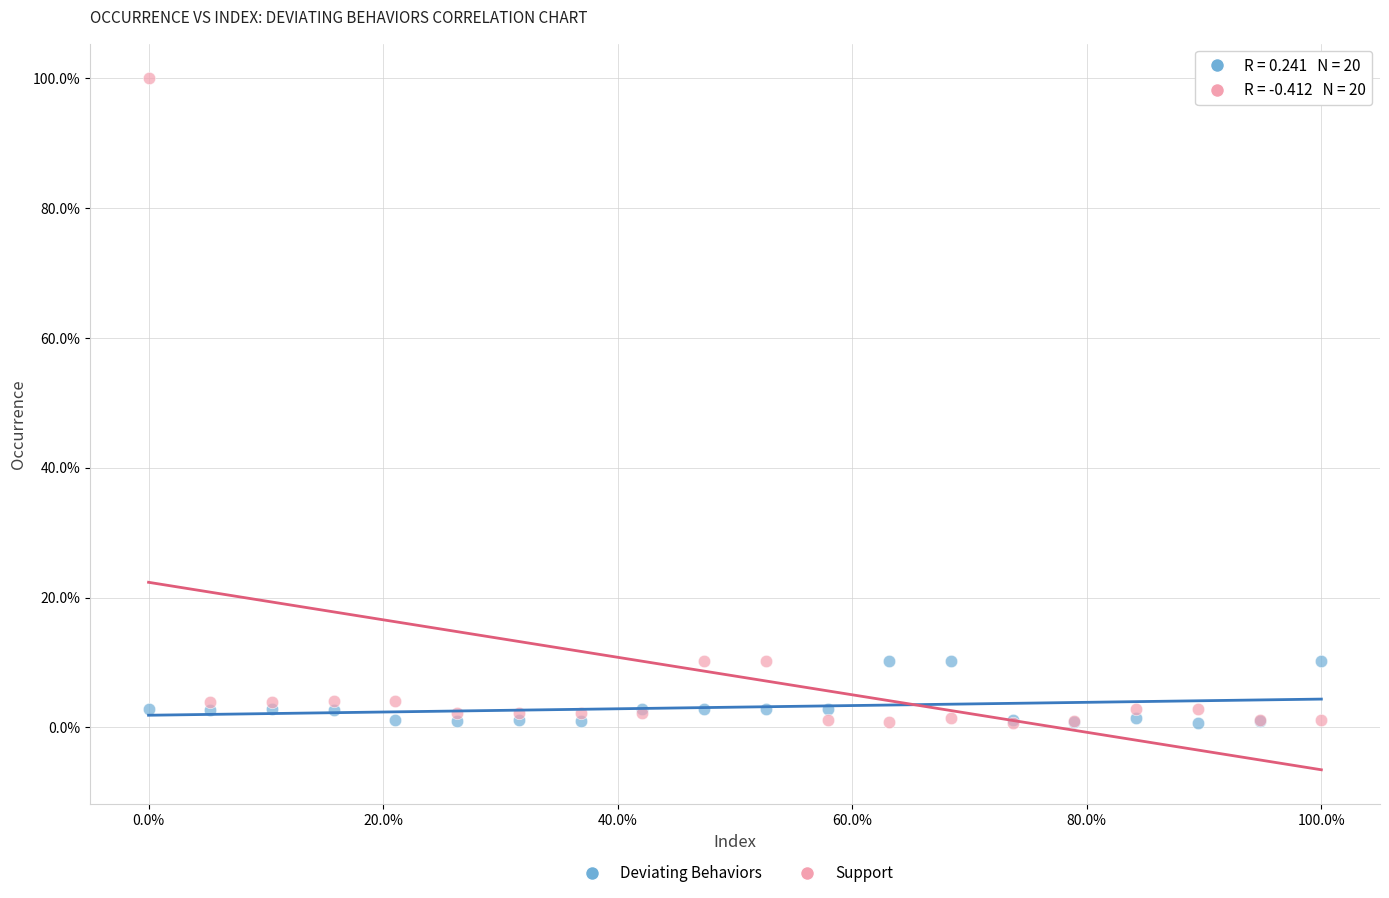

What are all the series names shown in the legend?

Deviating Behaviors, Support